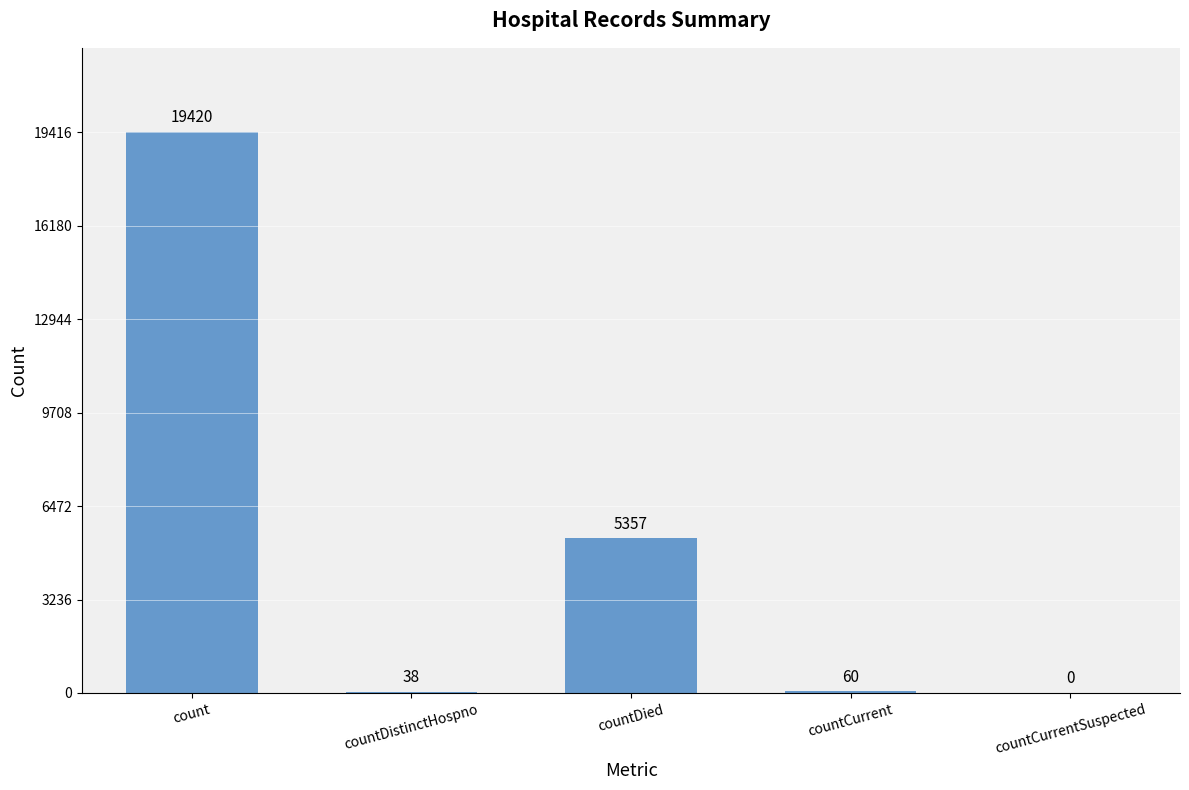

What is the change in value from countDistinctHospno to countDied?

+5319